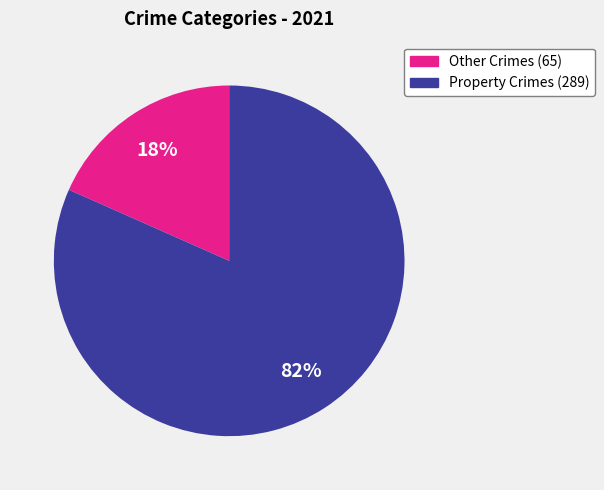

To the nearest percent, what is the average slice percentage?

50%